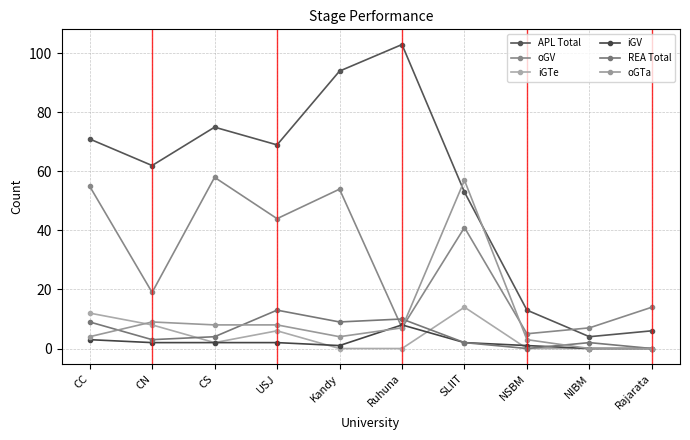

Reading left to right, extract all data points from this chart.

APL Total: 71	62	75	69	94	103	53	13	4	6
oGV: 55	19	58	44	54	7	41	5	7	14
iGTe: 12	8	2	6	0	0	14	0	0	0
iGV: 3	2	2	2	1	8	2	1	0	0
REA Total: 9	3	4	13	9	10	2	0	2	0
oGTa: 4	9	8	8	4	7	57	3	0	0